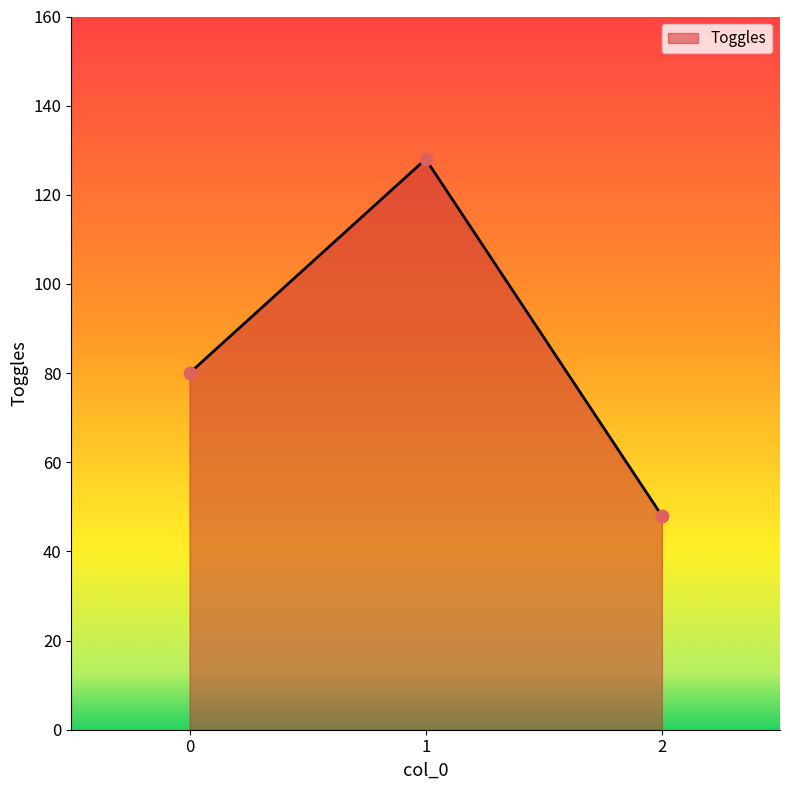

What is the change in value from 1 to 2?

-80